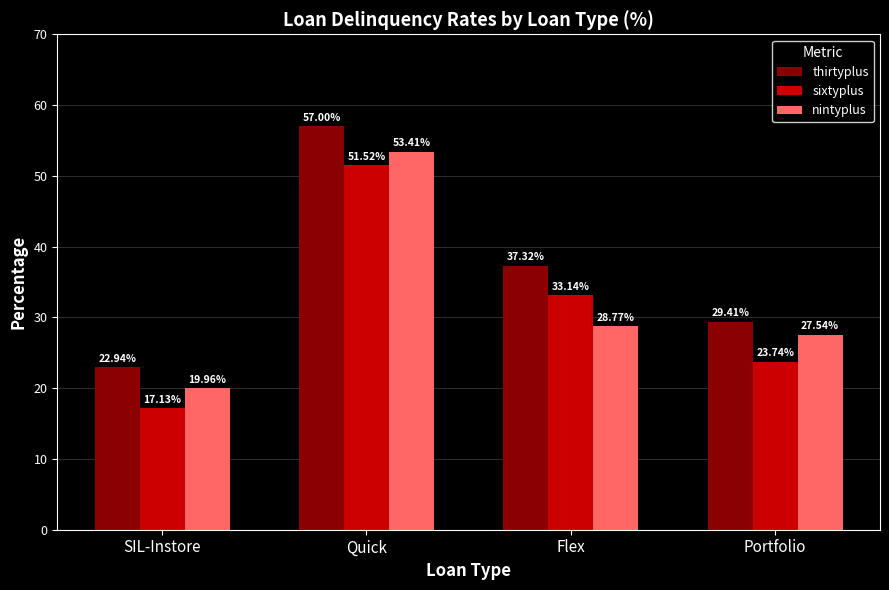

What position from the right is SIL-Instore?

4